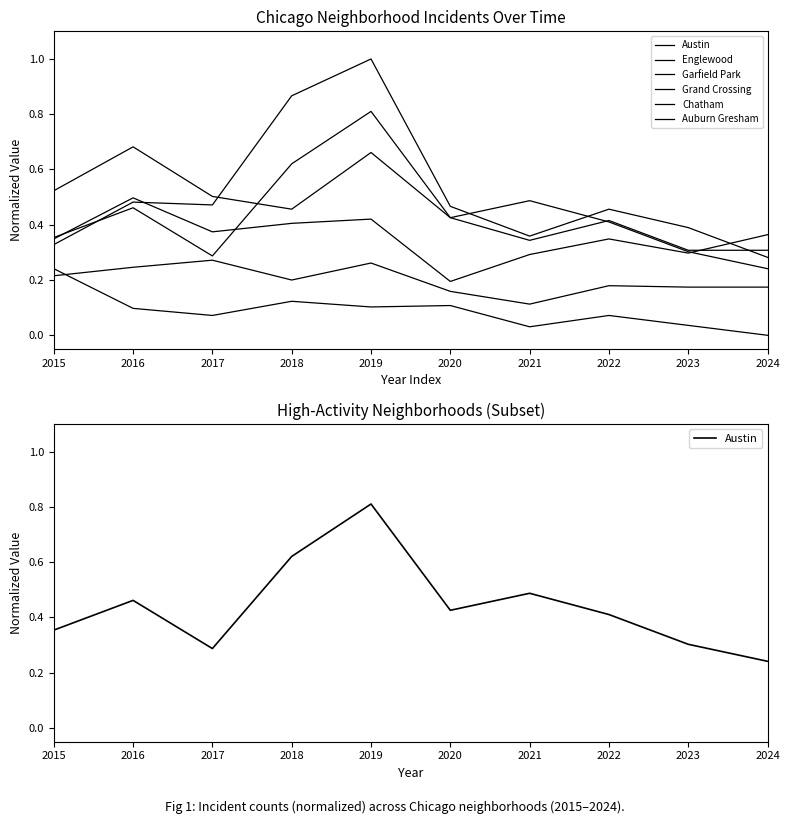

What is the value of the Englewood point at the 7th from the left?

0.3